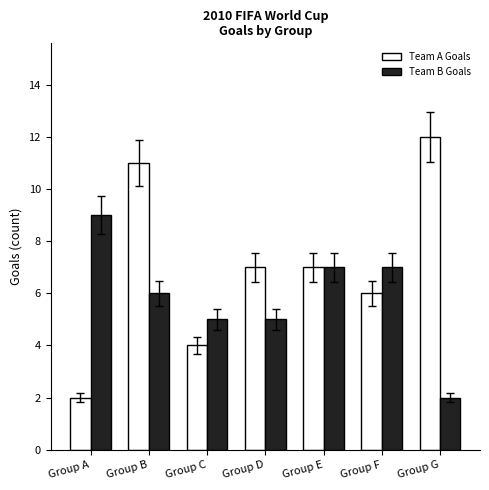

At which category is the sum across all series the highest?

Group B